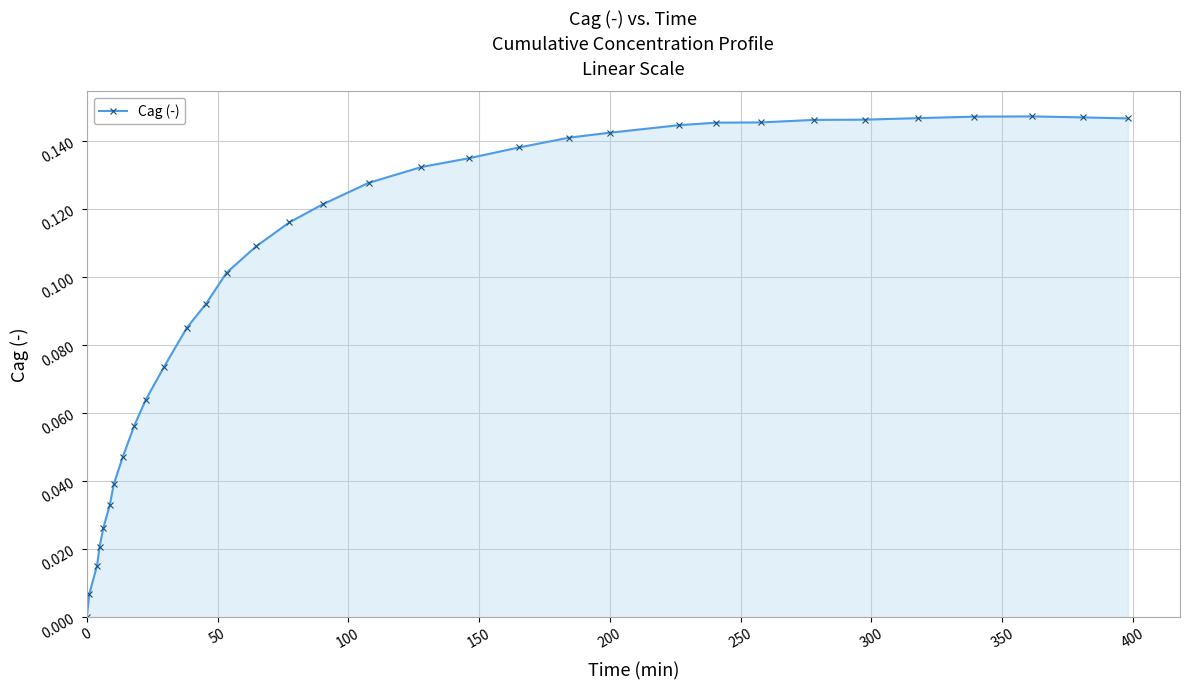

What is the sum of all values?

3.3